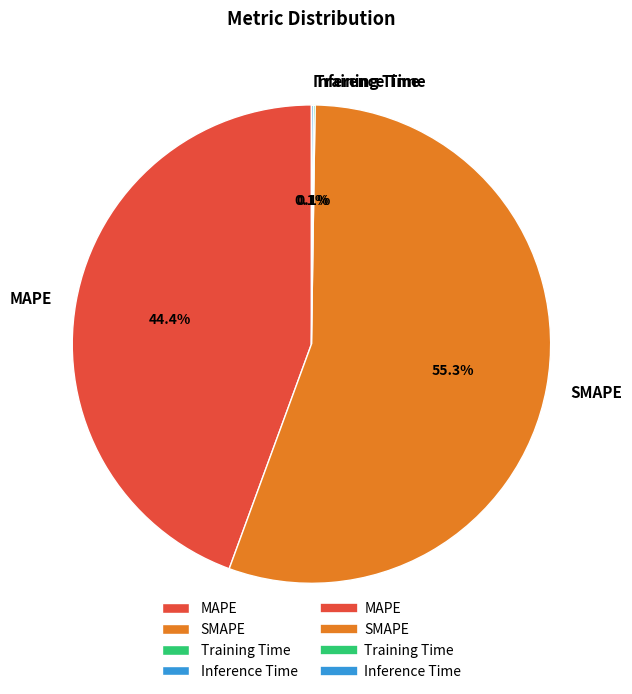

To the nearest percent, what is the average slice percentage?

25%